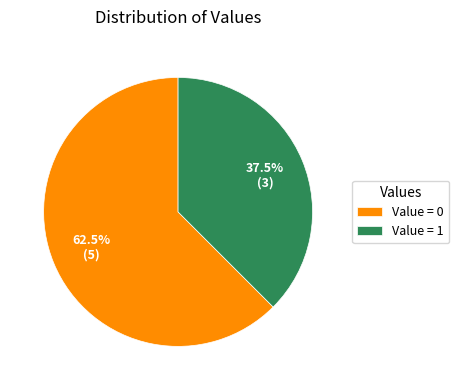

Does any single category account for the majority?

Yes